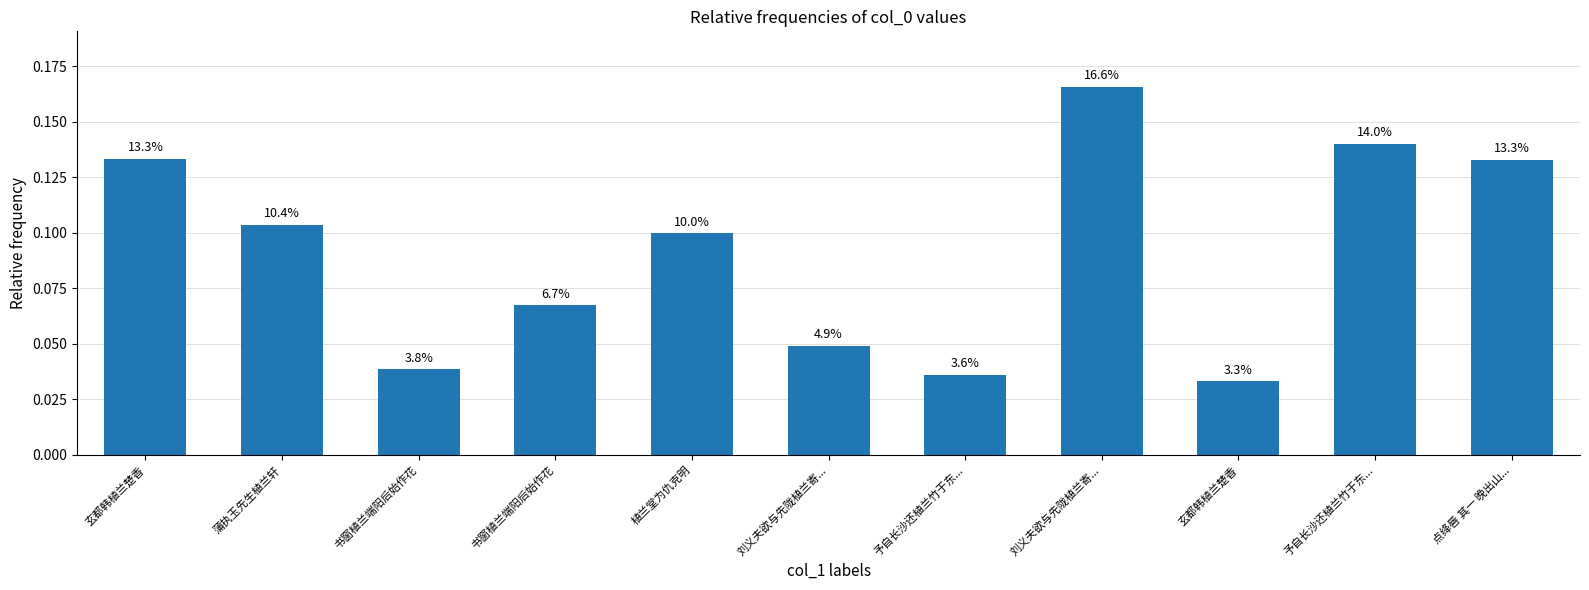

Does the chart contain any negative values?

No